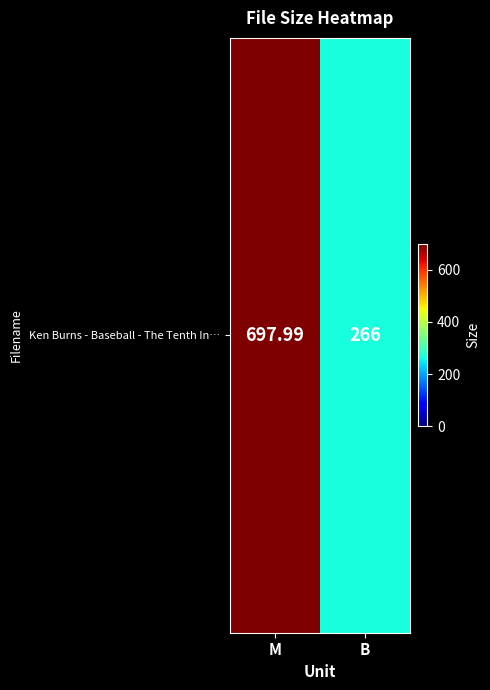

What is the ratio of the value at M to the value at B?

2.6